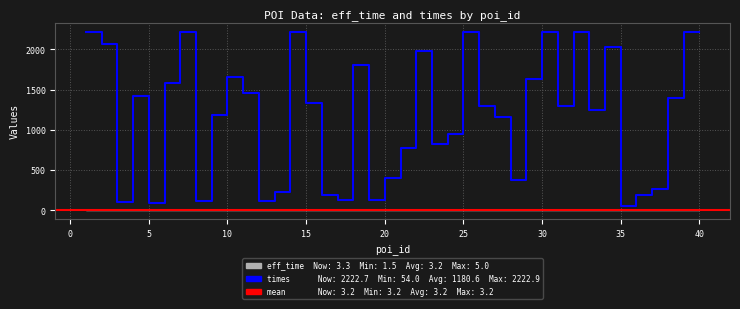

What is the change in value from 6 to 11?

+1569.7